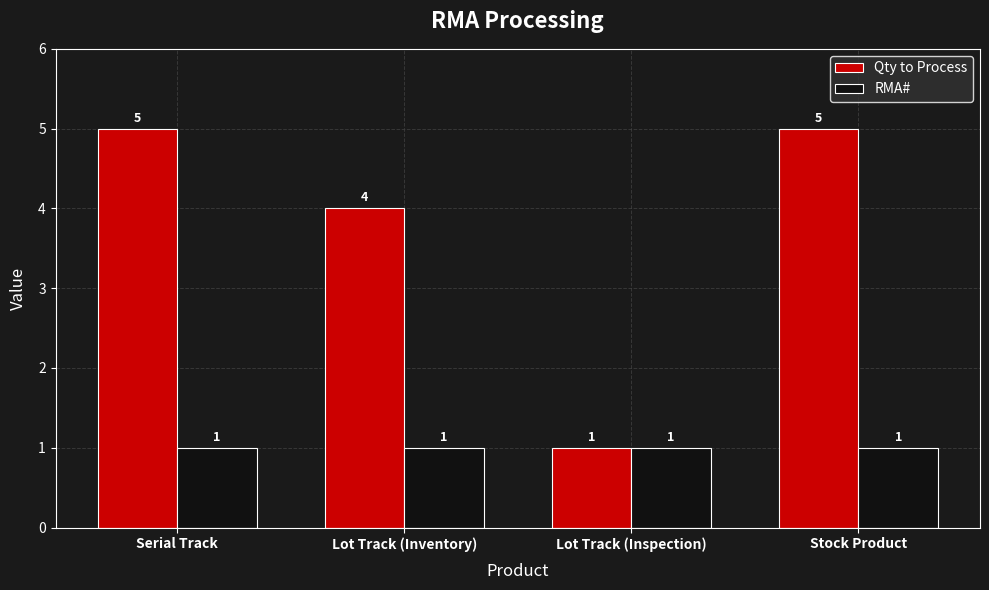

Which series has the largest total across all categories?

Qty to Process